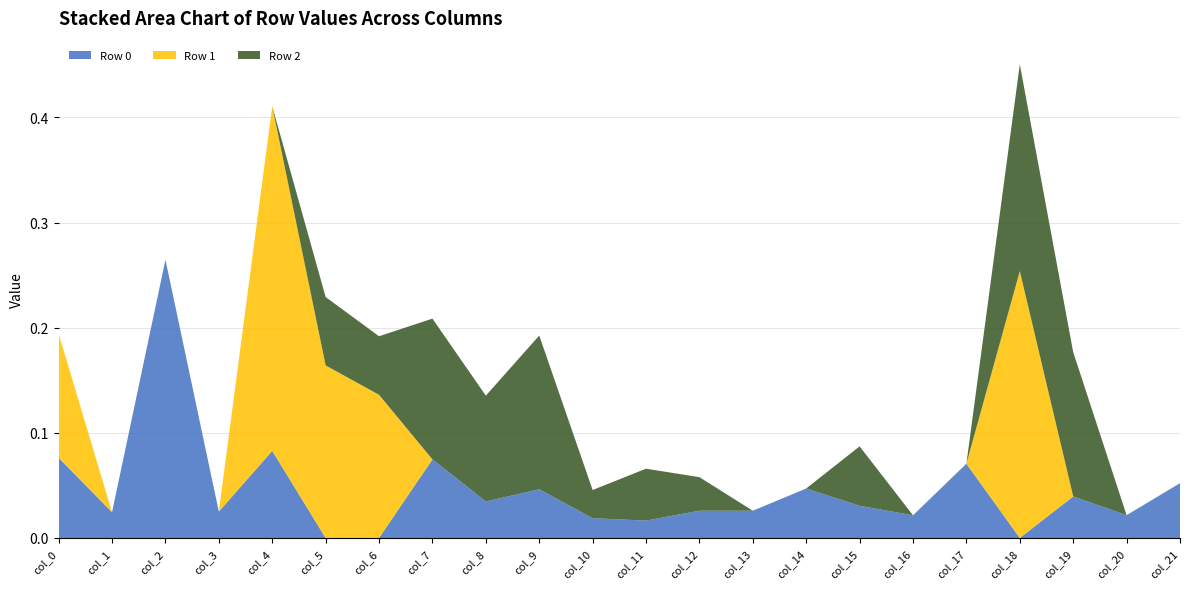

Reading left to right, list all the values displayed in this chart.

Row 0: col_0=0.1	col_1=0.0	col_2=0.3	col_3=0.0	col_4=0.1	col_5=0.0	col_6=0.0	col_7=0.1	col_8=0.0	col_9=0.0	col_10=0.0	col_11=0.0	col_12=0.0	col_13=0.0	col_14=0.0	col_15=0.0	col_16=0.0	col_17=0.1	col_18=0.0	col_19=0.0	col_20=0.0	col_21=0.1
Row 1: col_0=0.1	col_1=0.0	col_2=0.0	col_3=0.0	col_4=0.3	col_5=0.2	col_6=0.1	col_7=0.0	col_8=0.0	col_9=0.0	col_10=0.0	col_11=0.0	col_12=0.0	col_13=0.0	col_14=0.0	col_15=0.0	col_16=0.0	col_17=0.0	col_18=0.3	col_19=0.0	col_20=0.0	col_21=0.0
Row 2: col_0=0.0	col_1=0.0	col_2=0.0	col_3=0.0	col_4=0.0	col_5=0.1	col_6=0.1	col_7=0.1	col_8=0.1	col_9=0.1	col_10=0.0	col_11=0.0	col_12=0.0	col_13=0.0	col_14=0.0	col_15=0.1	col_16=0.0	col_17=0.0	col_18=0.2	col_19=0.1	col_20=0.0	col_21=0.0